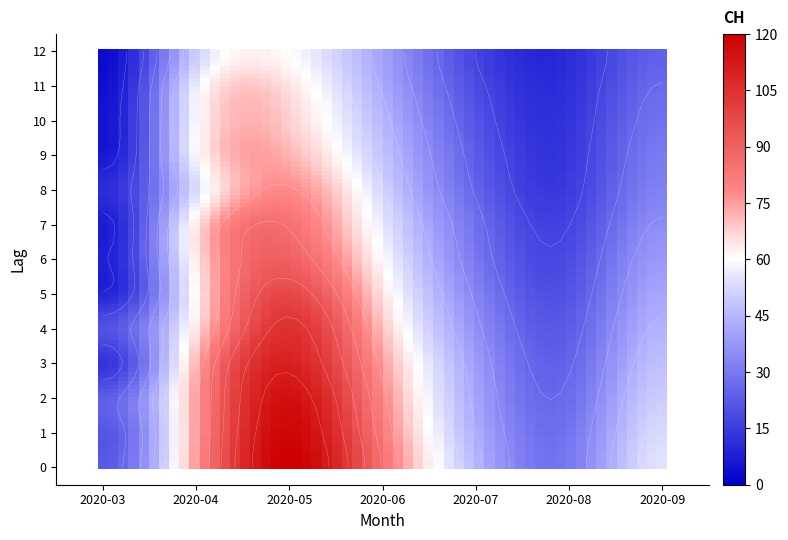

List the series in order of their peak value, lowest first.

2020-03, 2020-08, 2020-07, 2020-09, 2020-04, 2020-06, 2020-05